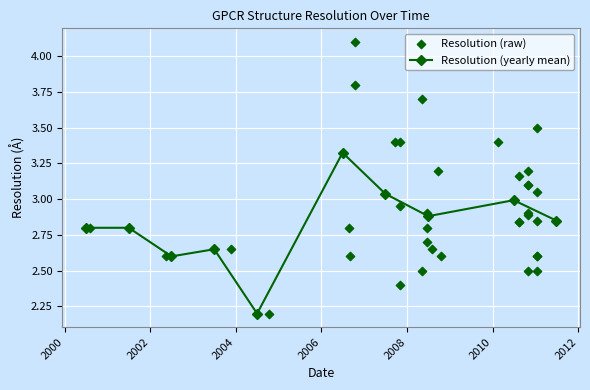

True or false: Resolution (yearly mean) has more than 2 points higher than both neighbors.

True